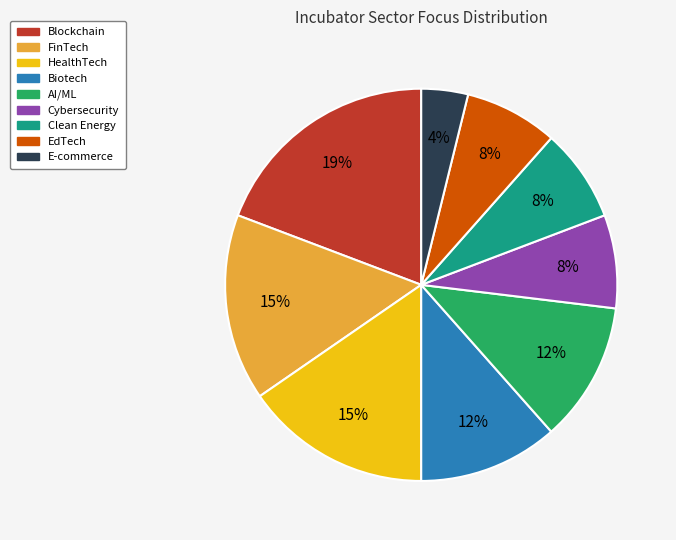

Which slice is the largest?

Blockchain